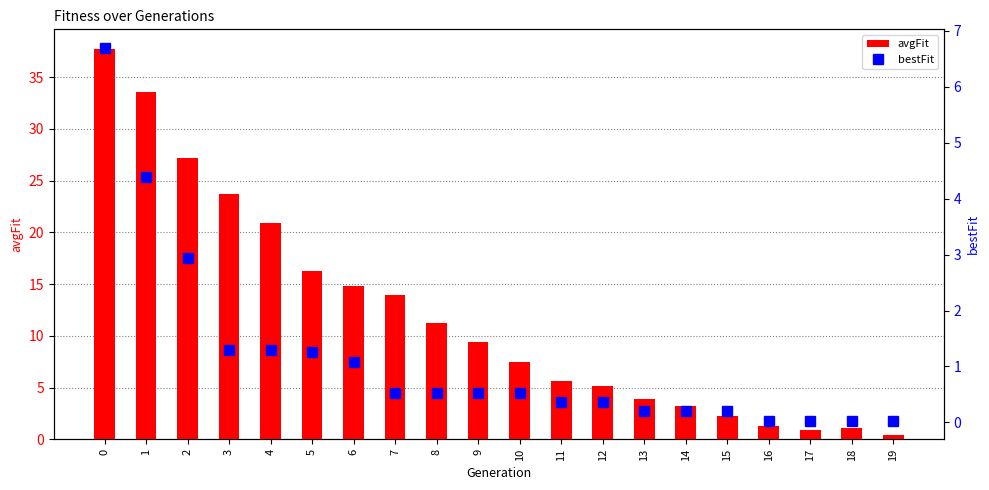

Does the chart contain stacked bars?

No